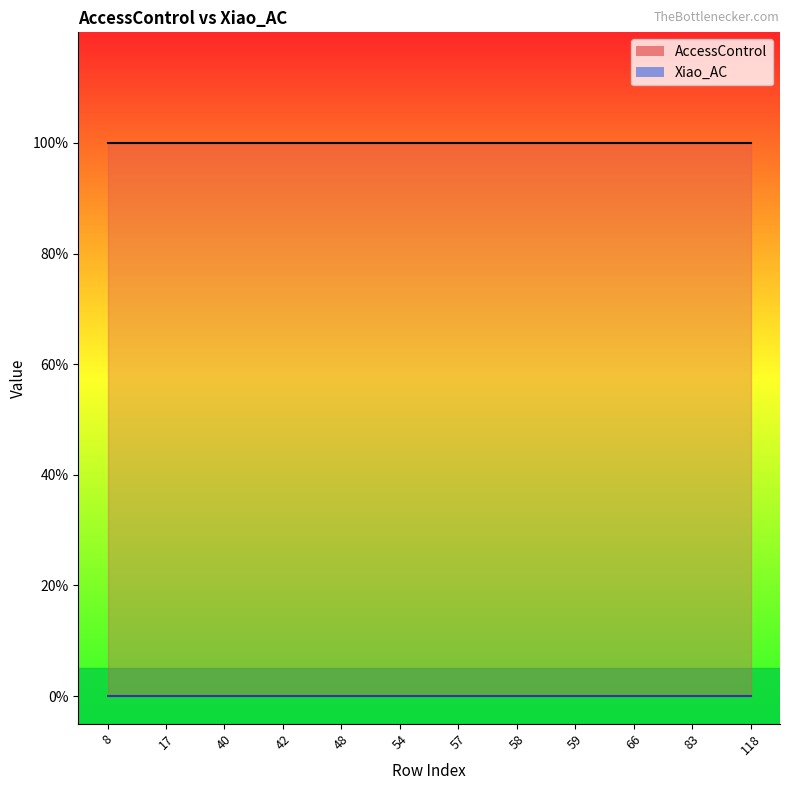

True or false: AccessControl has a value of 1 at 48.

False